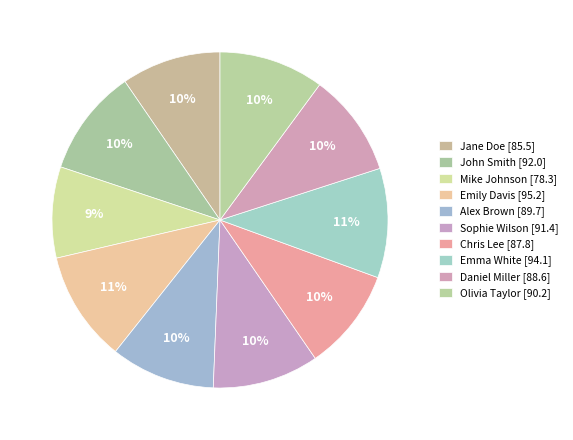

How many segments does this pie chart have?

10